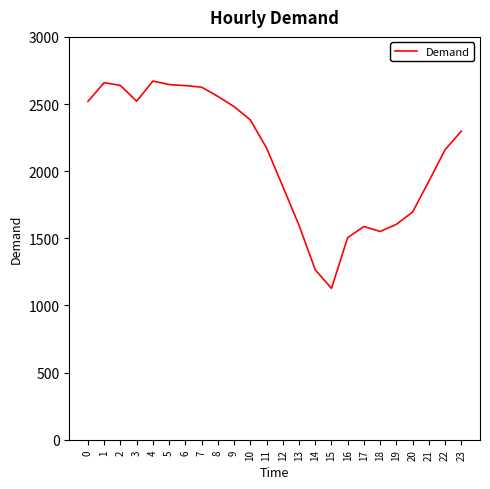

What is the maximum value shown in the chart?

2671